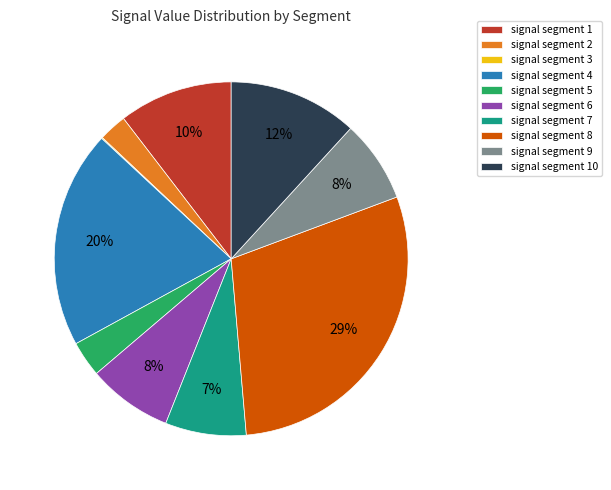

Do signal segment 2 and signal segment 7 together represent more than half of the pie?

No